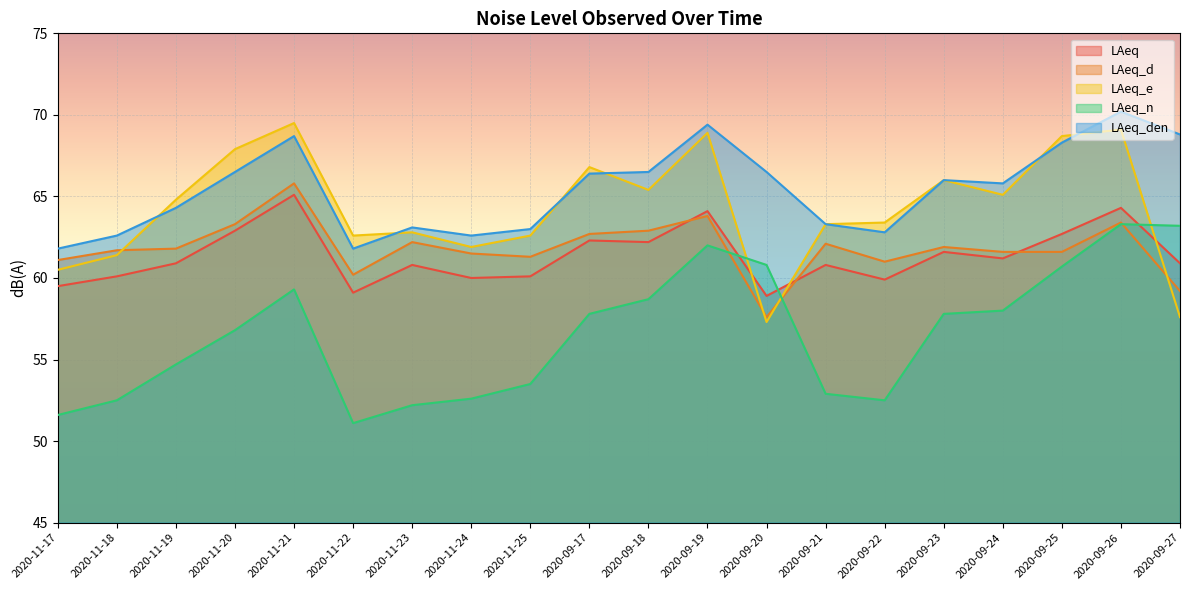

At 2020-09-17, list the series in order from smallest to largest.

LAeq_n, LAeq, LAeq_d, LAeq_den, LAeq_e